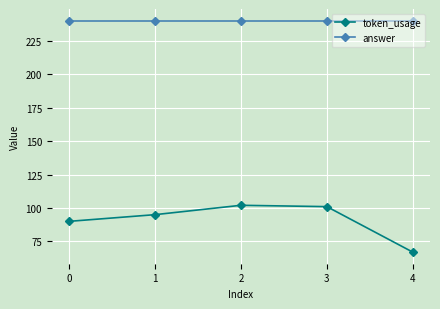

Which category has the lowest value across all series?

4